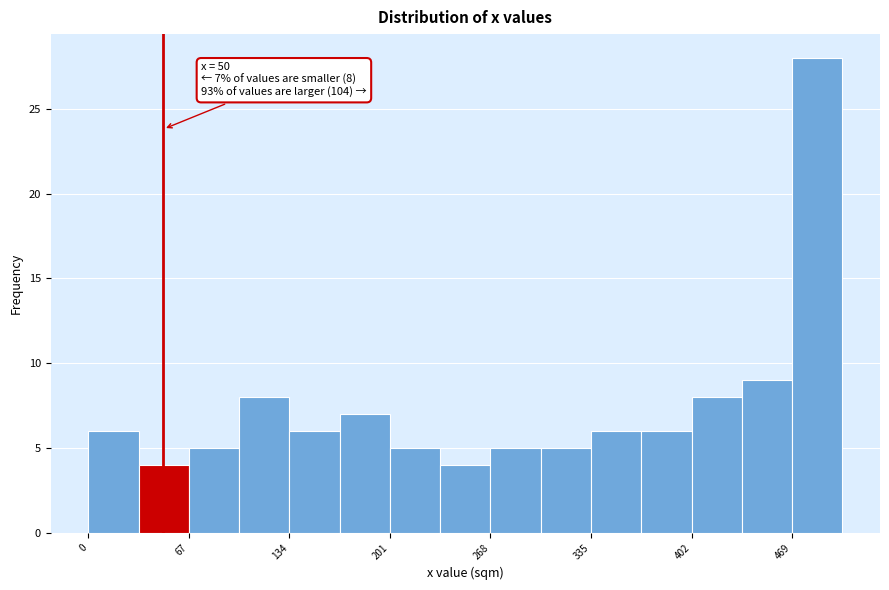

Read against the x-axis, roughly where is the centre of the tallest bar?

490